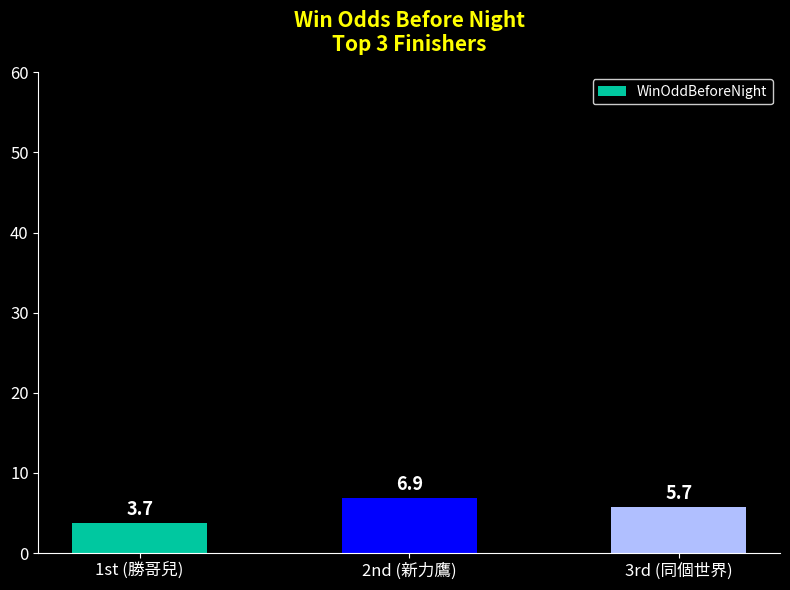

What is the maximum value shown in the chart?

6.9